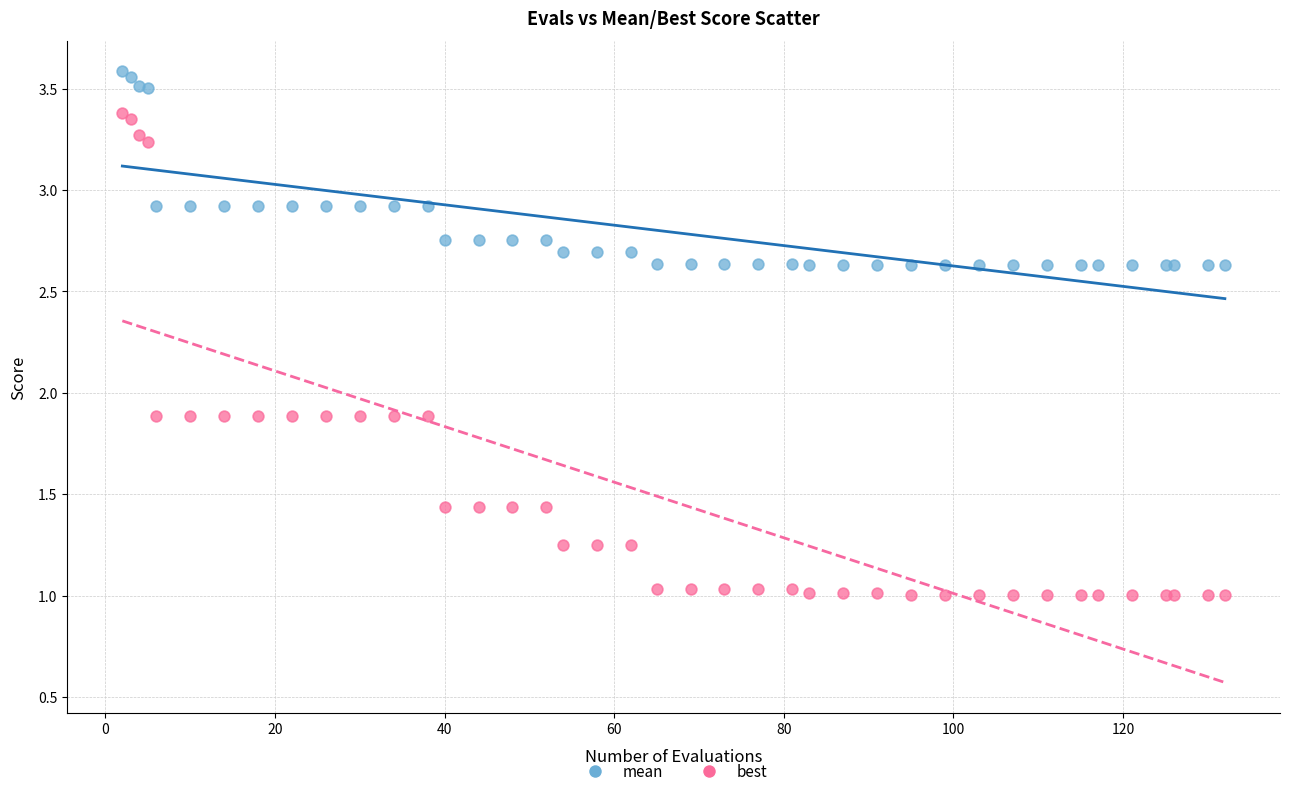

Which series reaches the minimum Y coordinate?

best